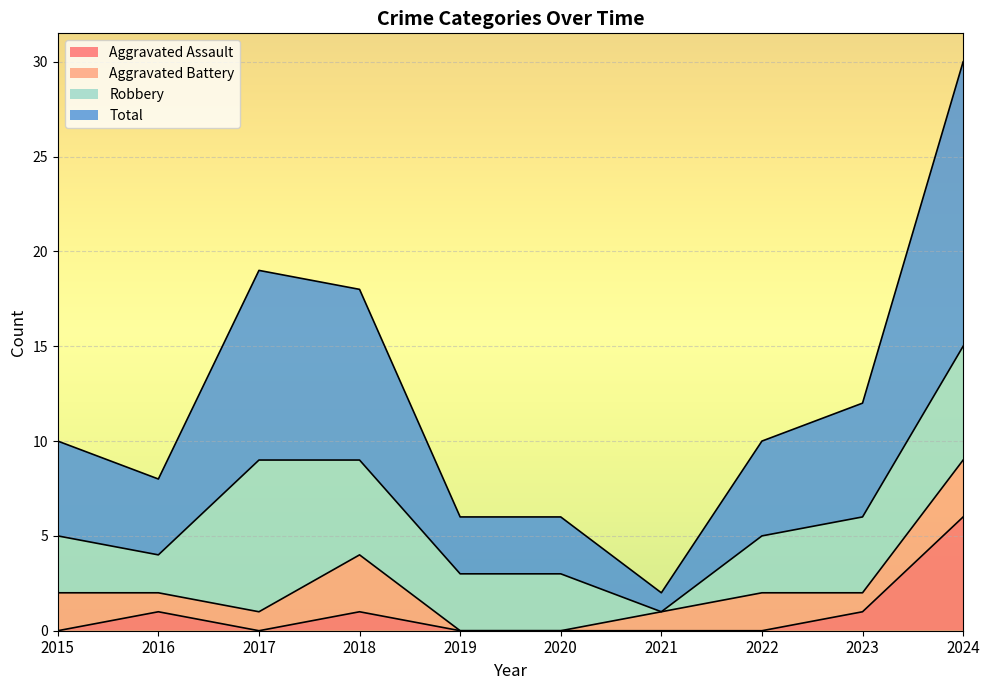

Between 2016 and 2024, which series saw the biggest shift?

Total